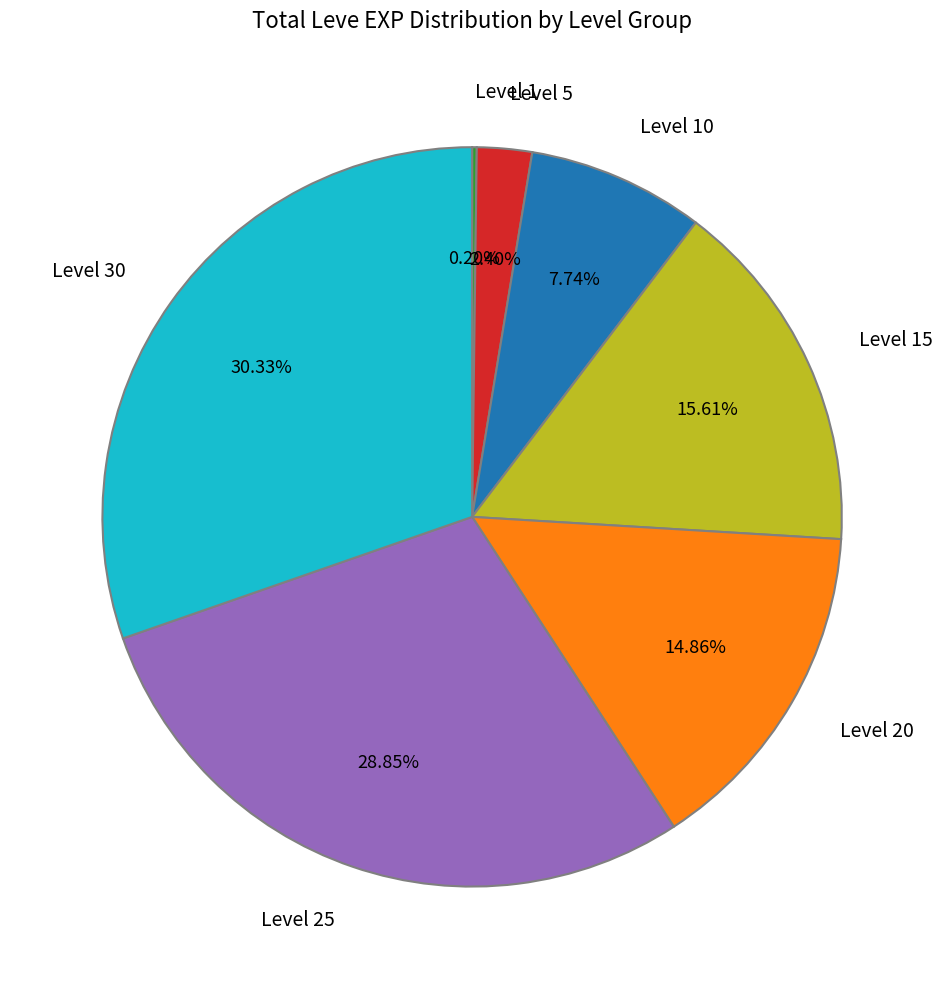

What is the ratio of the value at Level 25 to the value at Level 20?

1.9